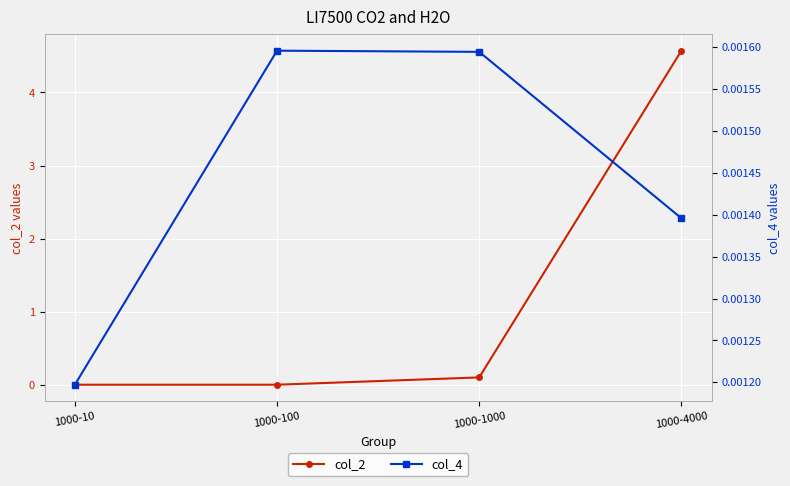

What are all the series names shown in the legend?

col_2, col_4